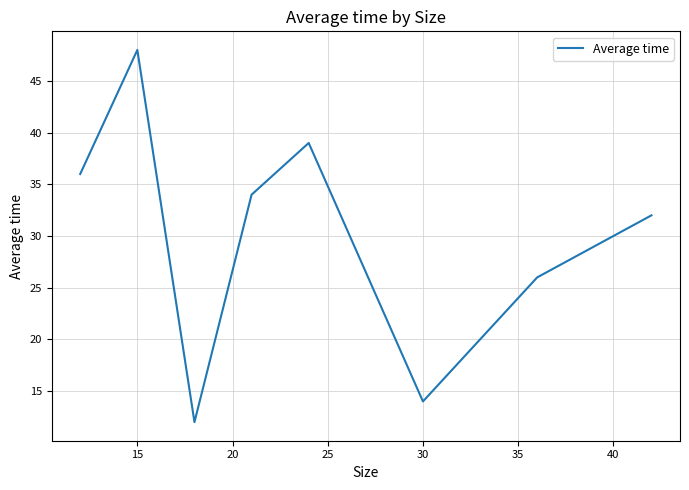

What is the difference between the maximum and minimum values?

36